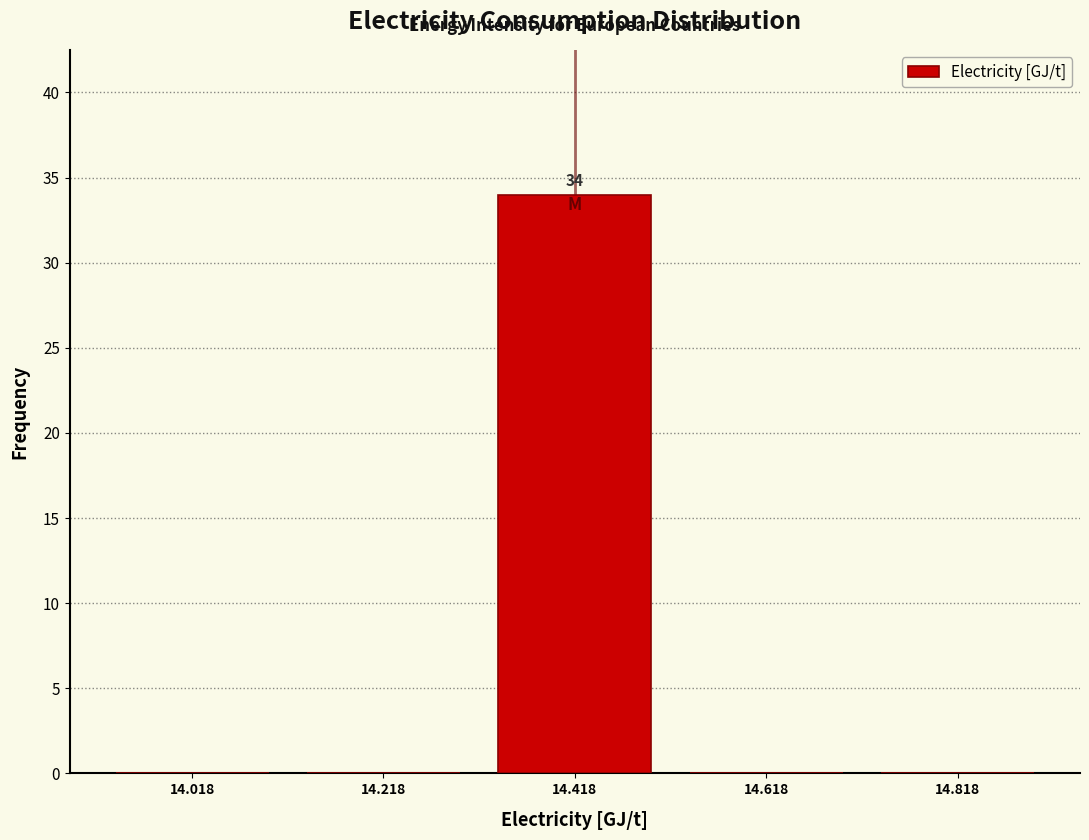

Over which range of the x-axis is the bar tallest?

14.318 to 14.518